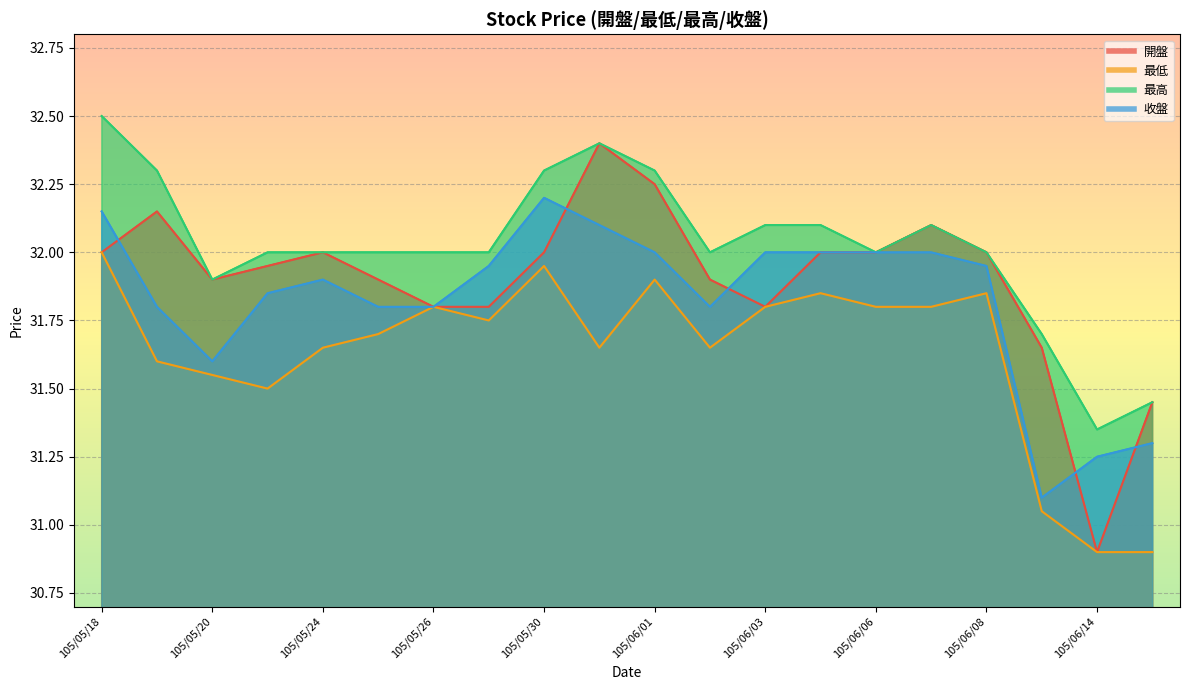

Reading left to right, what are all the values shown in this chart?

開盤: 32.0	32.1	31.9	31.9	32.0	31.9	31.8	31.8	32.0	32.4	32.2	31.9	31.8	32.0	32.0	32.1	32.0	31.6	30.9	31.4
最低: 32.0	31.6	31.6	31.5	31.6	31.7	31.8	31.8	31.9	31.6	31.9	31.6	31.8	31.9	31.8	31.8	31.9	31.1	30.9	30.9
最高: 32.5	32.3	31.9	32.0	32.0	32.0	32.0	32.0	32.3	32.4	32.3	32.0	32.1	32.1	32.0	32.1	32.0	31.7	31.4	31.4
收盤: 32.1	31.8	31.6	31.9	31.9	31.8	31.8	31.9	32.2	32.1	32.0	31.8	32.0	32.0	32.0	32.0	31.9	31.1	31.2	31.3